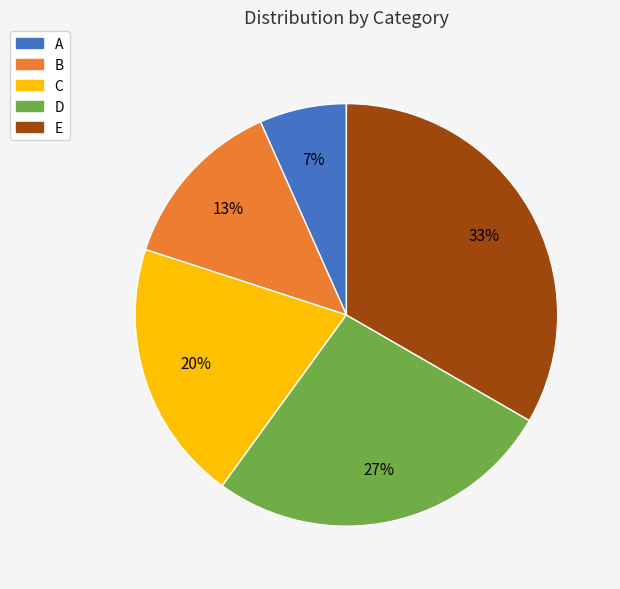

Is it true that E is 33% of the pie?

True